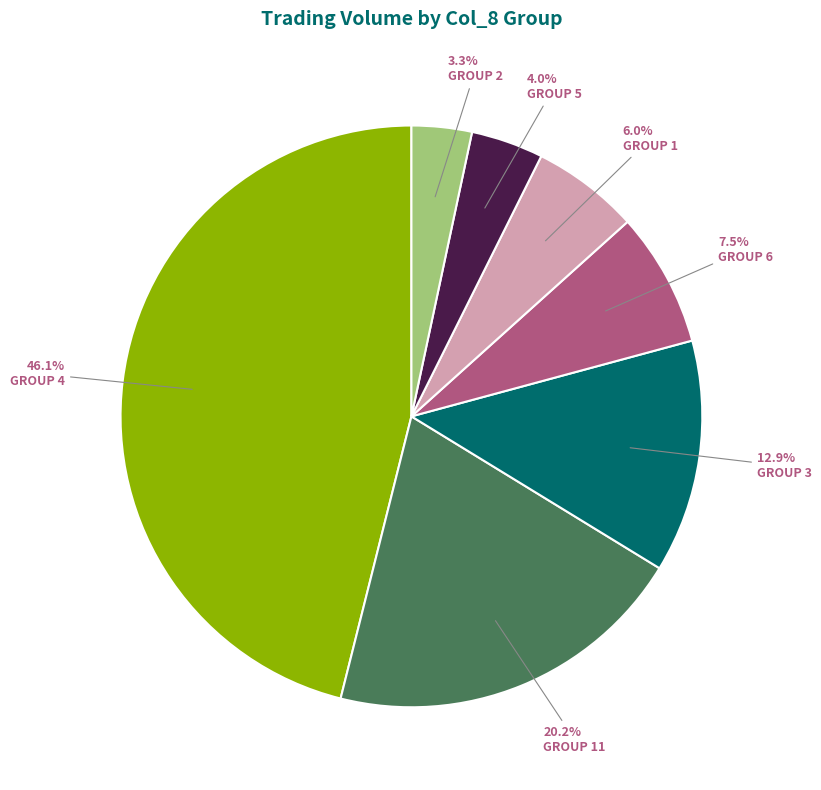

Is there a majority slice in this chart?

No